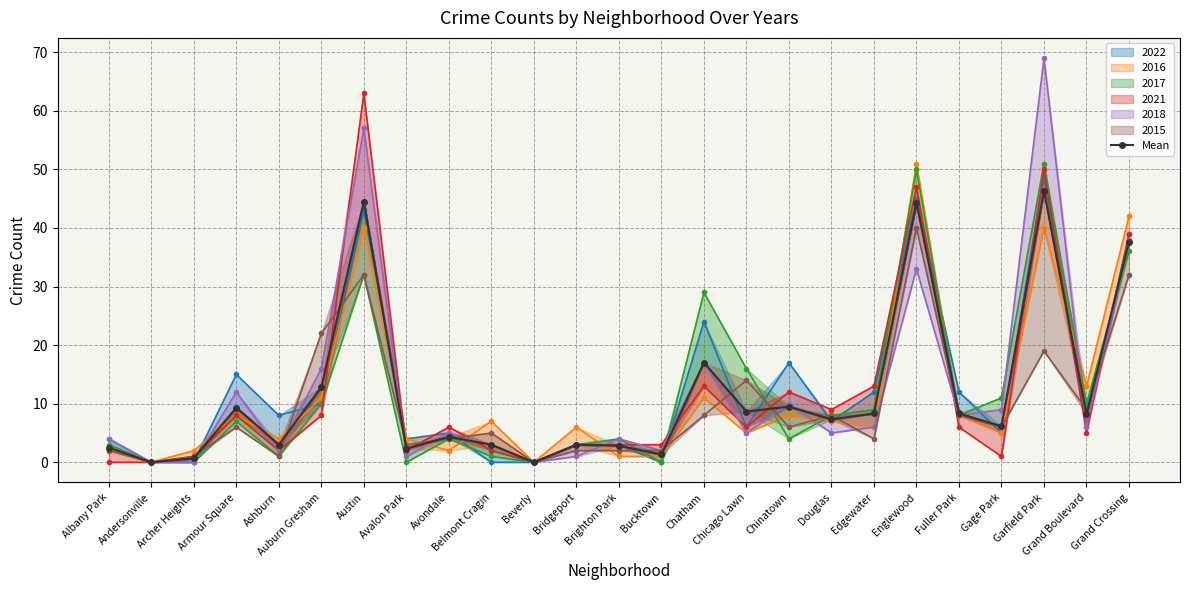

What is the sum of all values?

291.5